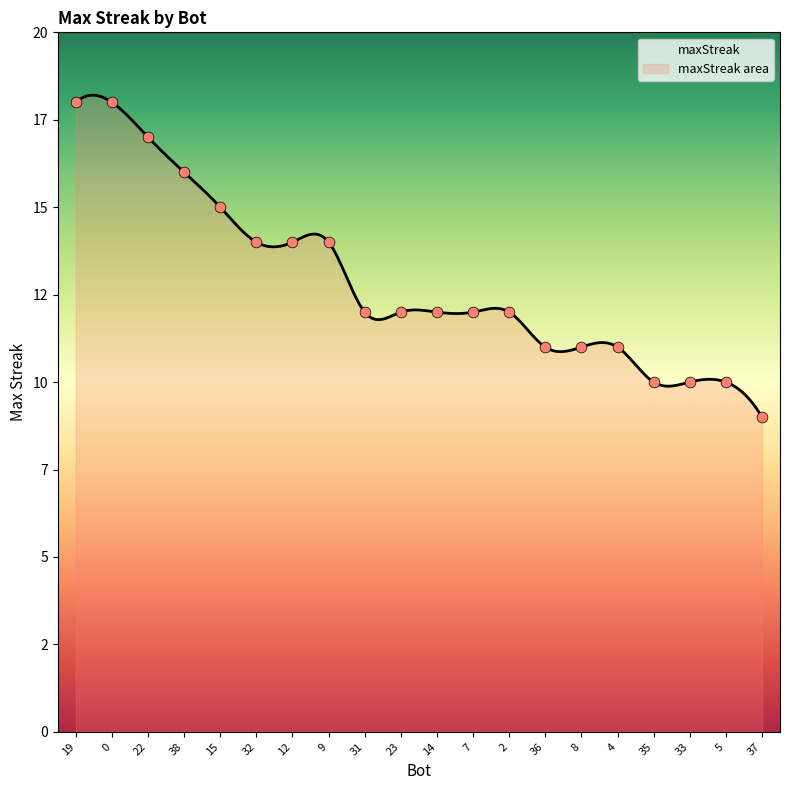

What is the change in value from 19 to 15?

-3